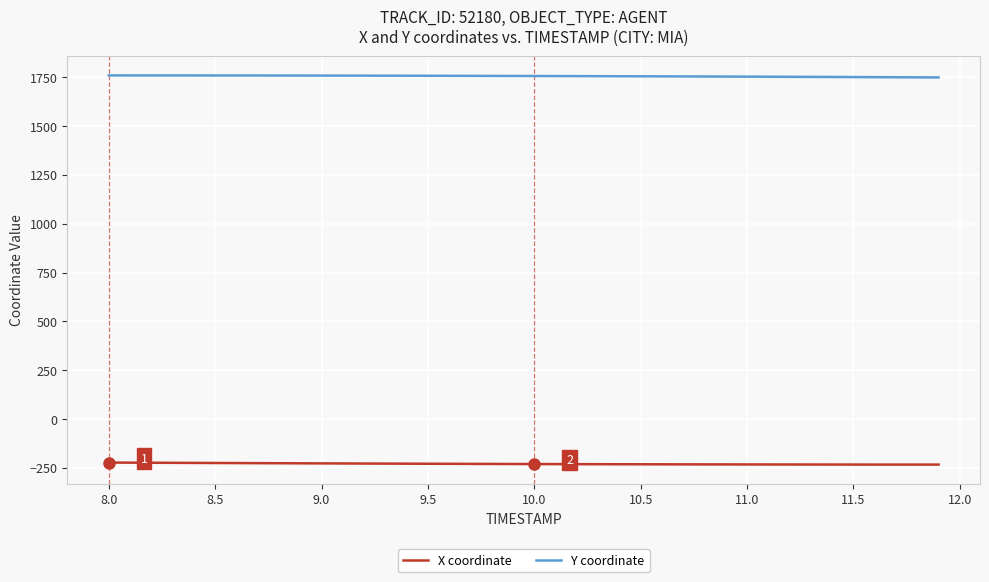

True or false: X coordinate and Y coordinate cross at least once.

False